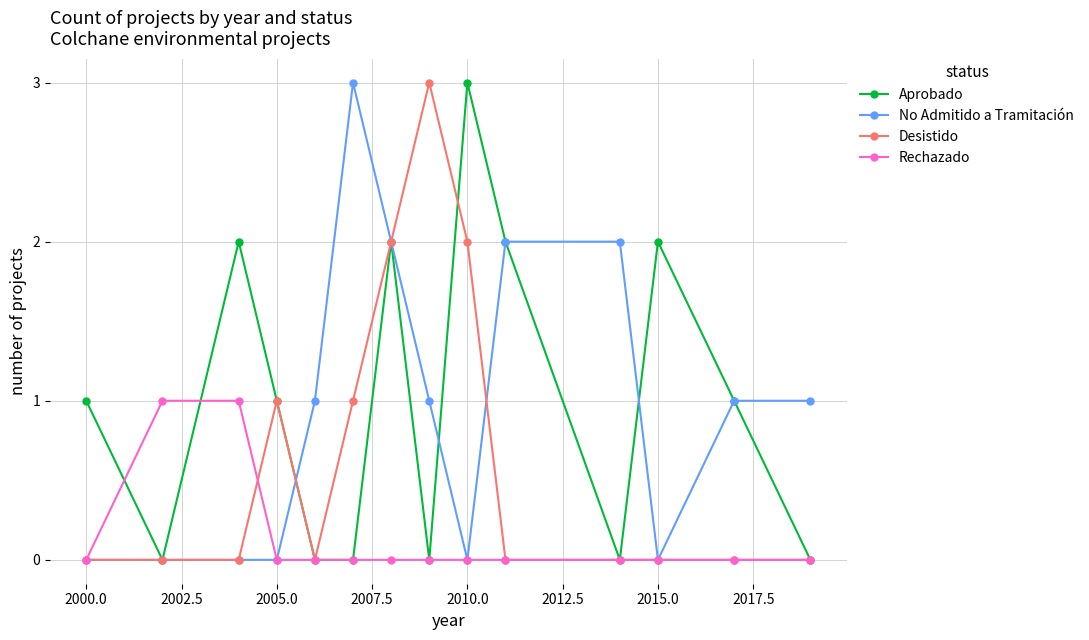

What are all the series names shown in the legend?

Aprobado, No Admitido a Tramitación, Desistido, Rechazado